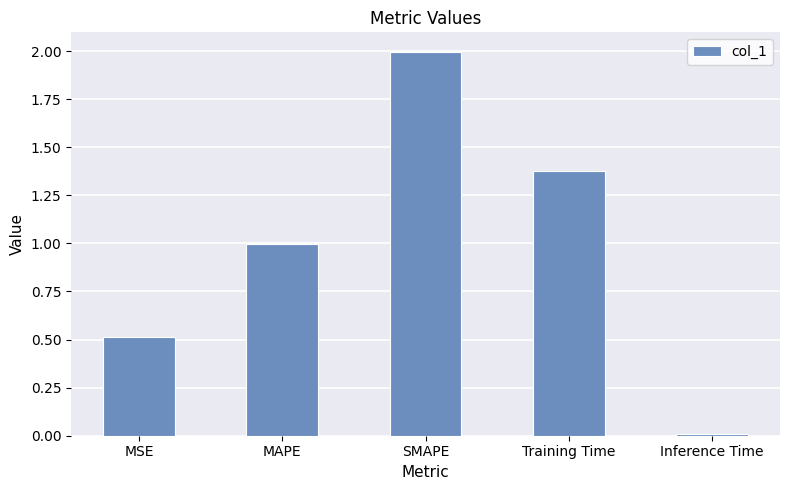

What is the sum of all values?

4.9